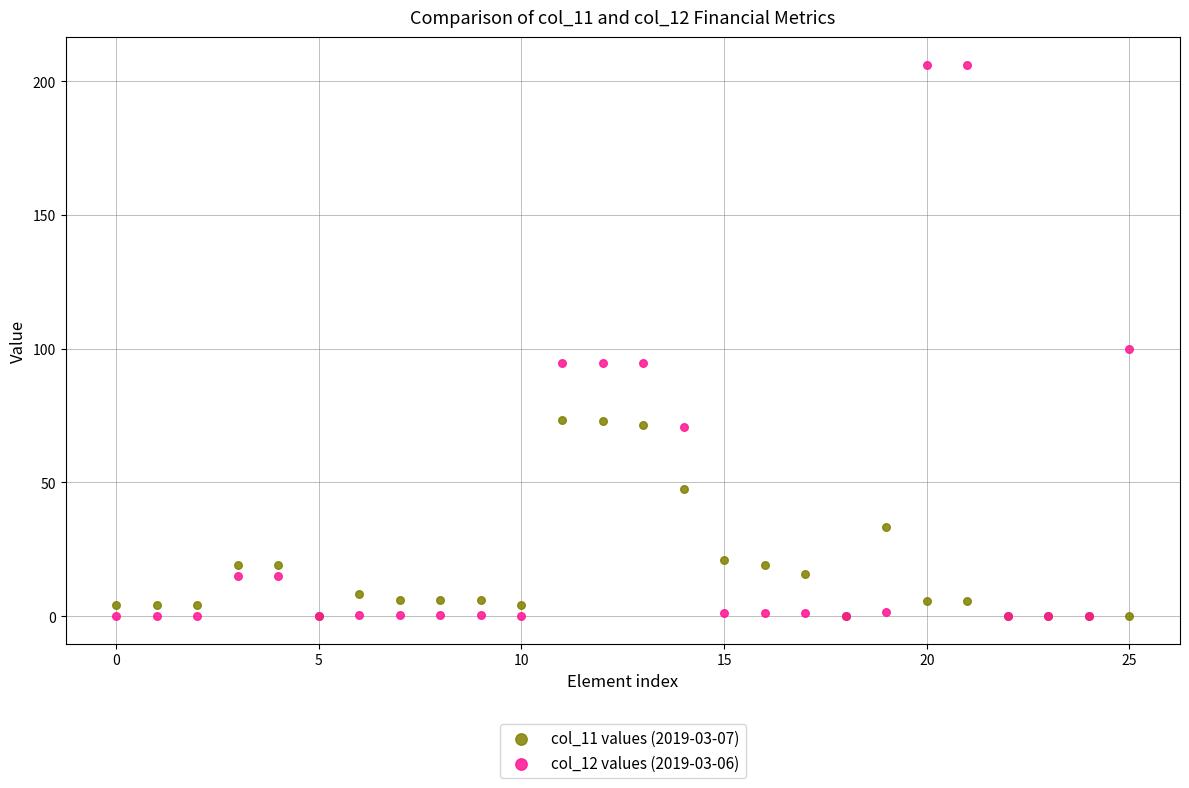

Across all series, what Y value is closest to 103?

100.0